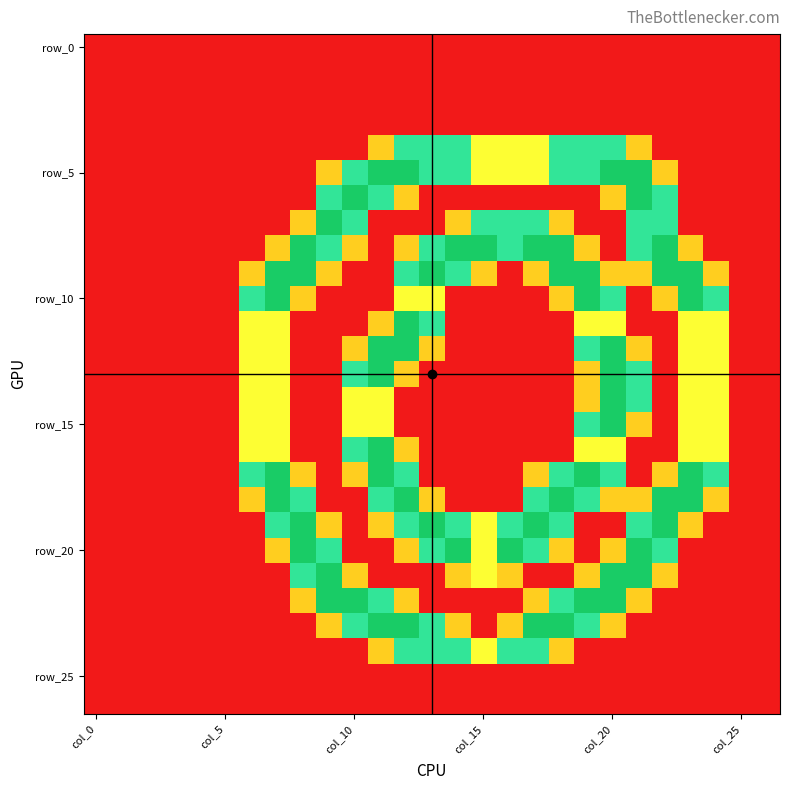

What is the greatest value displayed?

2.0